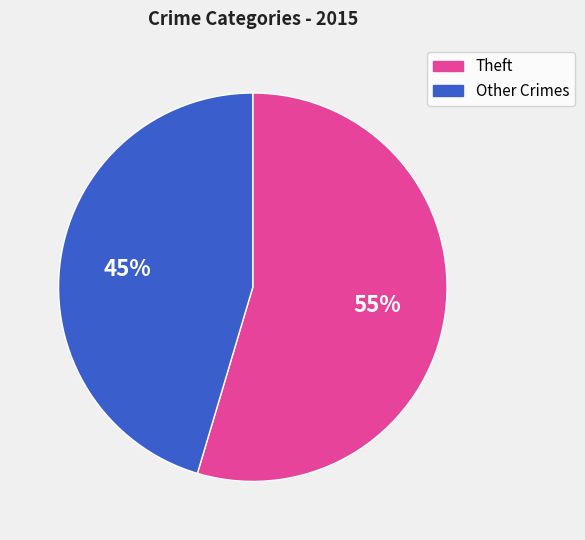

To the nearest percent, what is the average slice percentage?

50%